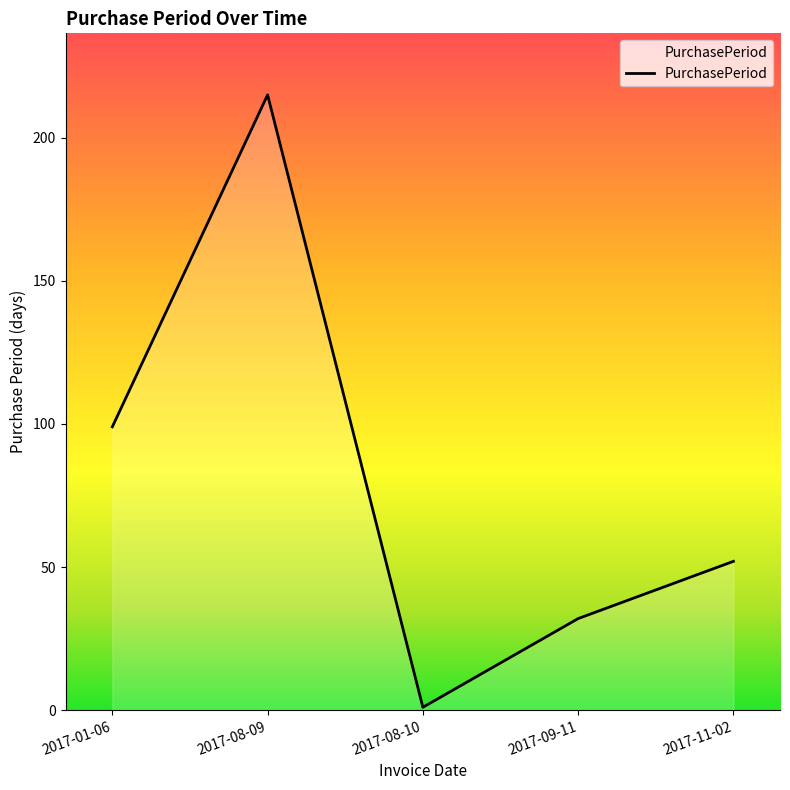

Rank the categories by value from lowest to highest.

2017-08-10, 2017-09-11, 2017-11-02, 2017-01-06, 2017-08-09